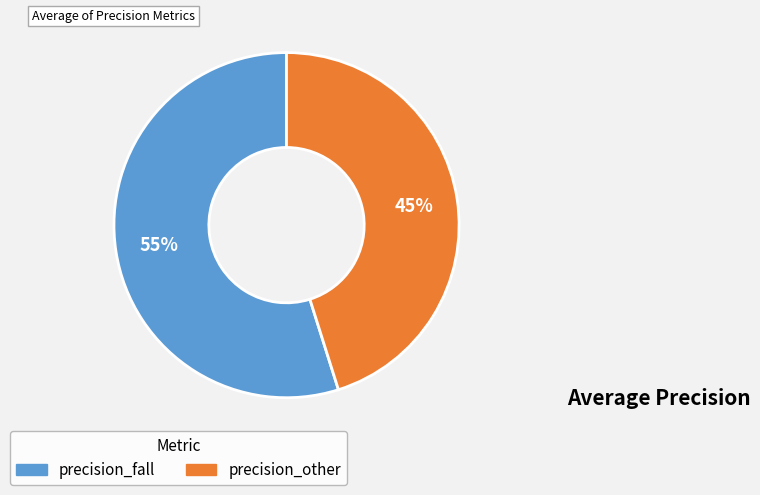

To the nearest percent, what is the average slice percentage?

50%